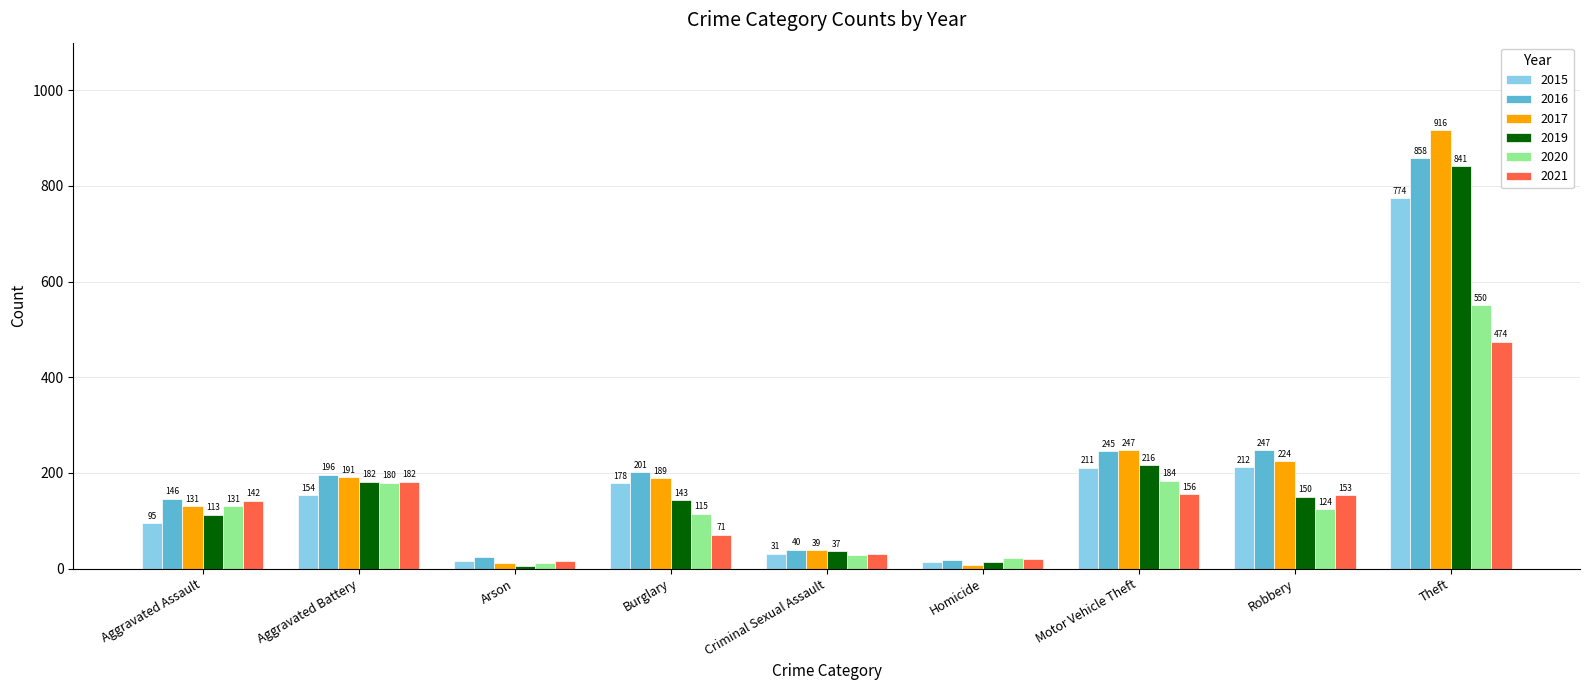

Is the value of 2019 at Arson greater than the value of 2016 at Homicide?

No